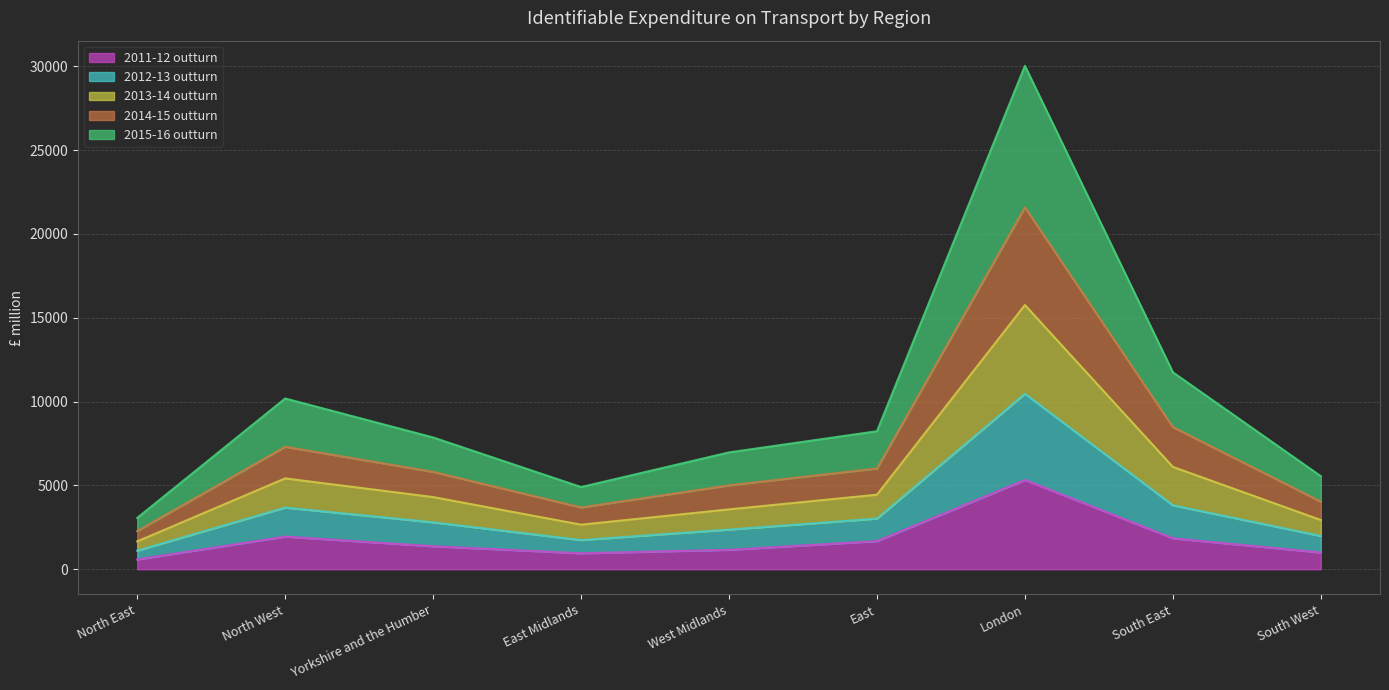

The 2011-12 outturn series shows 9522 at London. True or false?

False